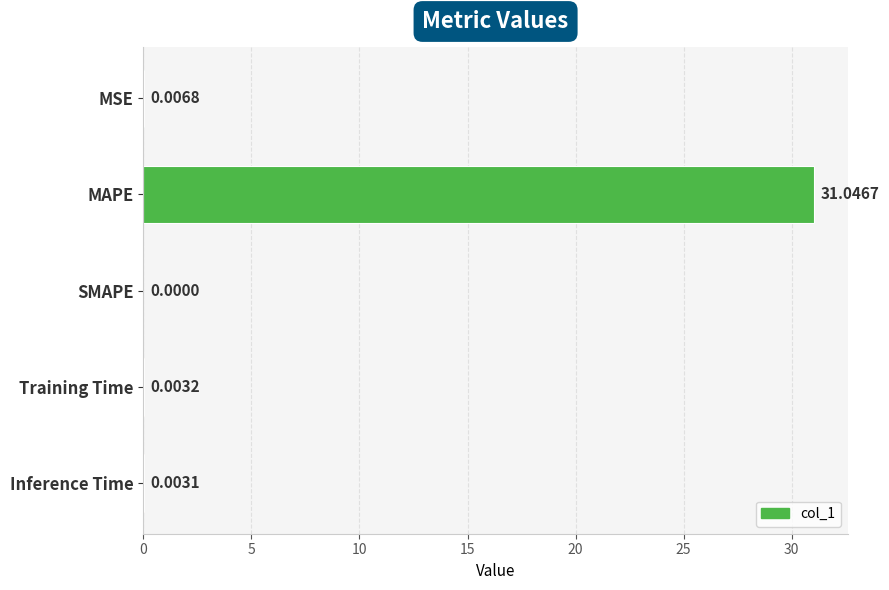

What is the sum of all values?

31.1